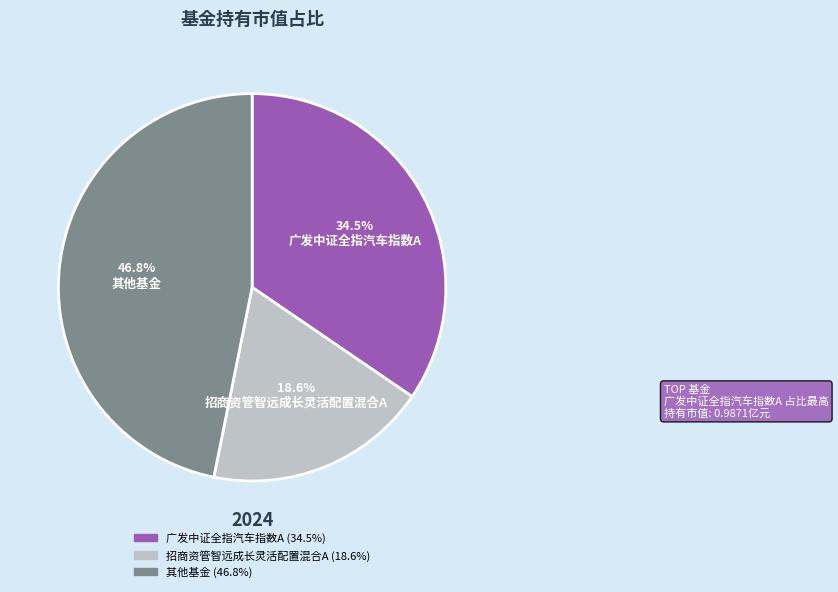

Is there a majority slice in this chart?

No